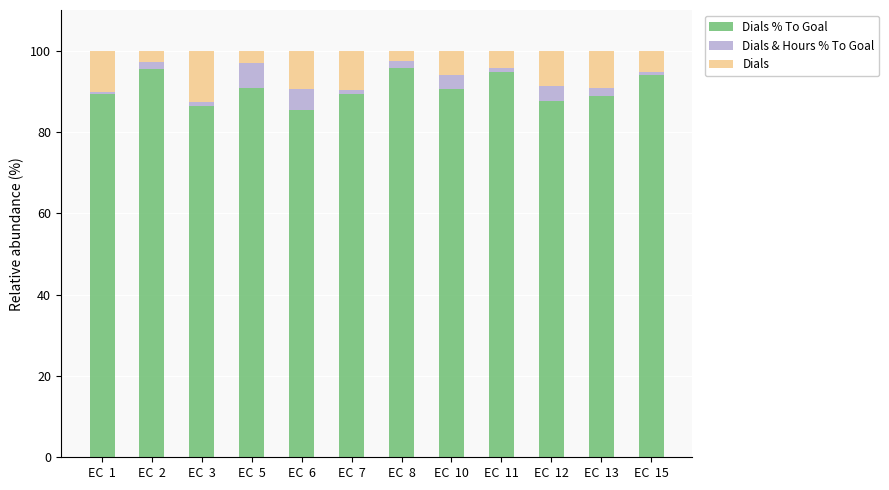

What are all the series names shown in the legend?

Dials % To Goal, Dials & Hours % To Goal, Dials